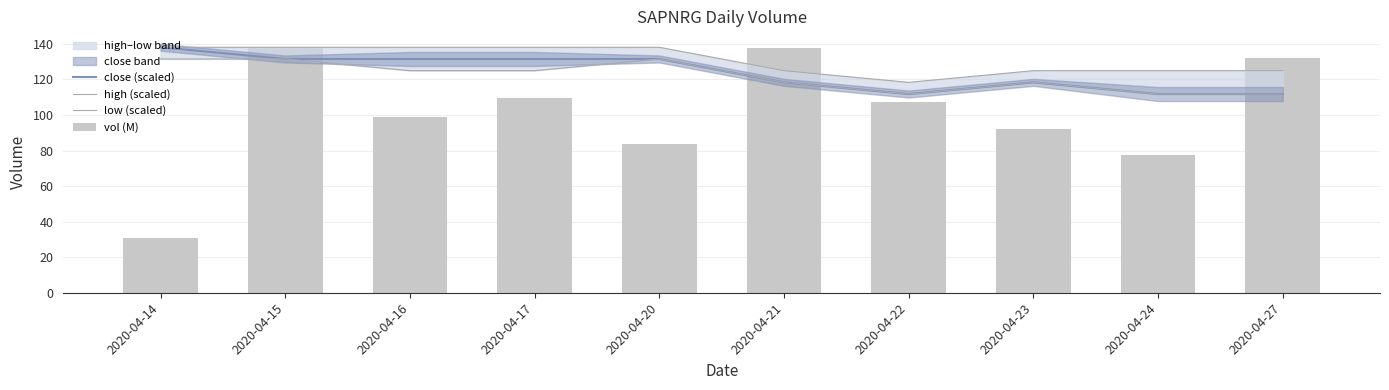

Between 2020-04-17 and 2020-04-22, which is larger?

2020-04-17